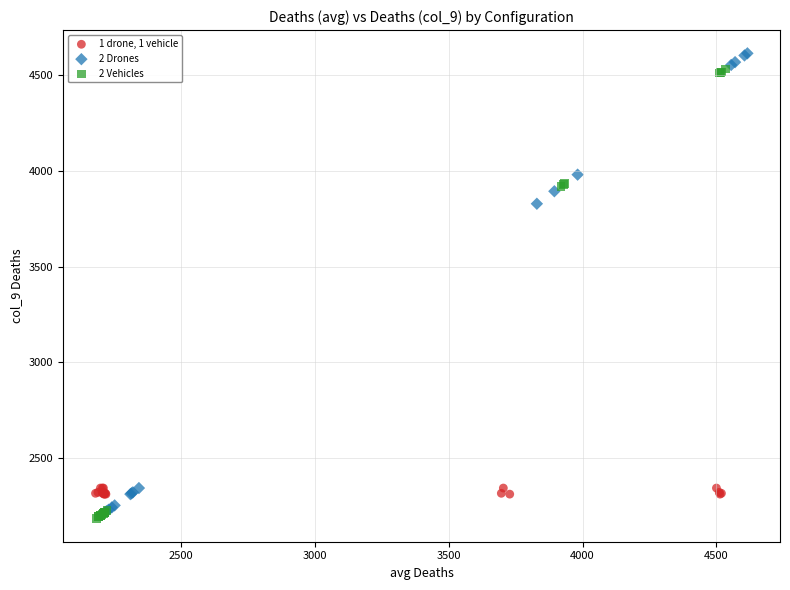

Which series has the largest Y range (max minus min)?

2 Drones